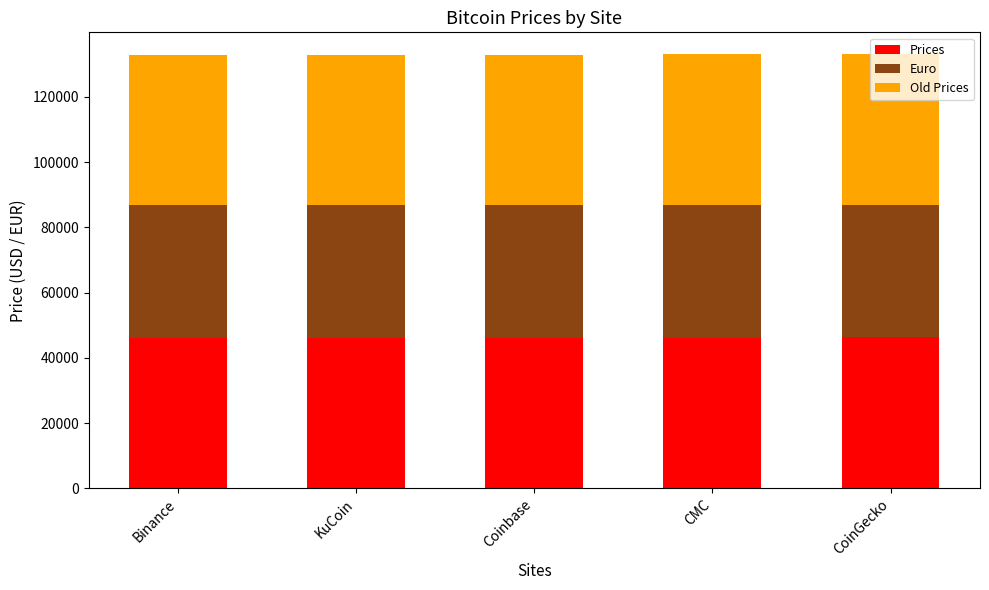

What is the minimum value for Prices?

46192.2